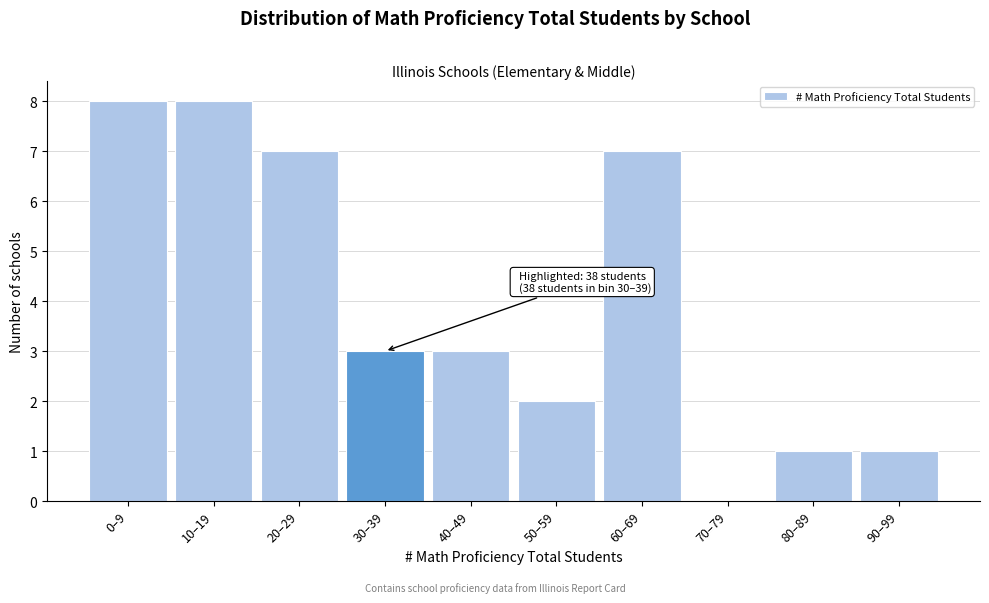

Reading left to right, extract all data points from this chart.

0–9=8	10–19=8	20–29=7	30–39=3	40–49=3	50–59=2	60–69=7	70–79=0	80–89=1	90–99=1